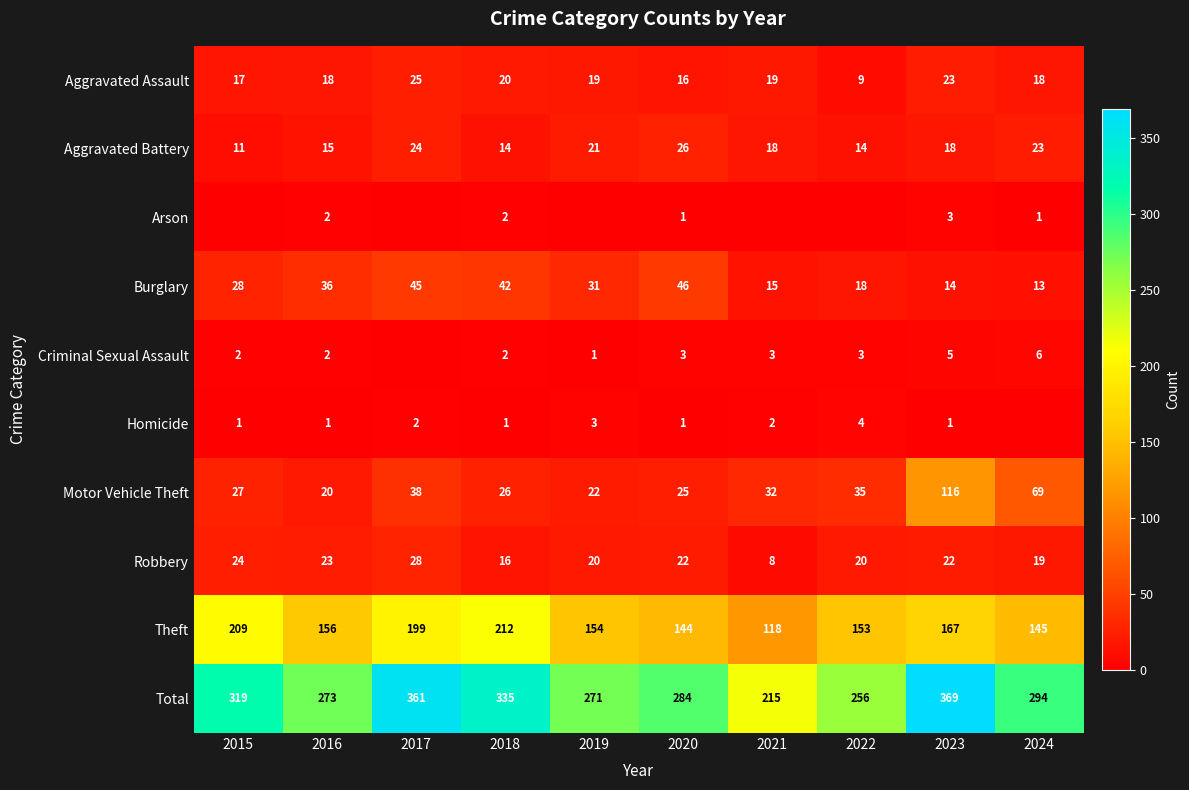

At which category is the sum across all series the highest?

2023